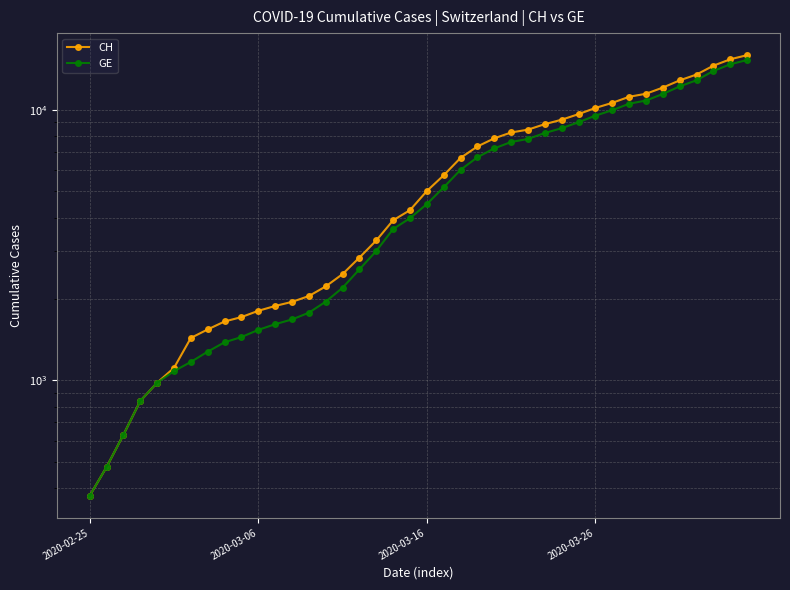

What is the difference between the CH values at 7 and 15?

928